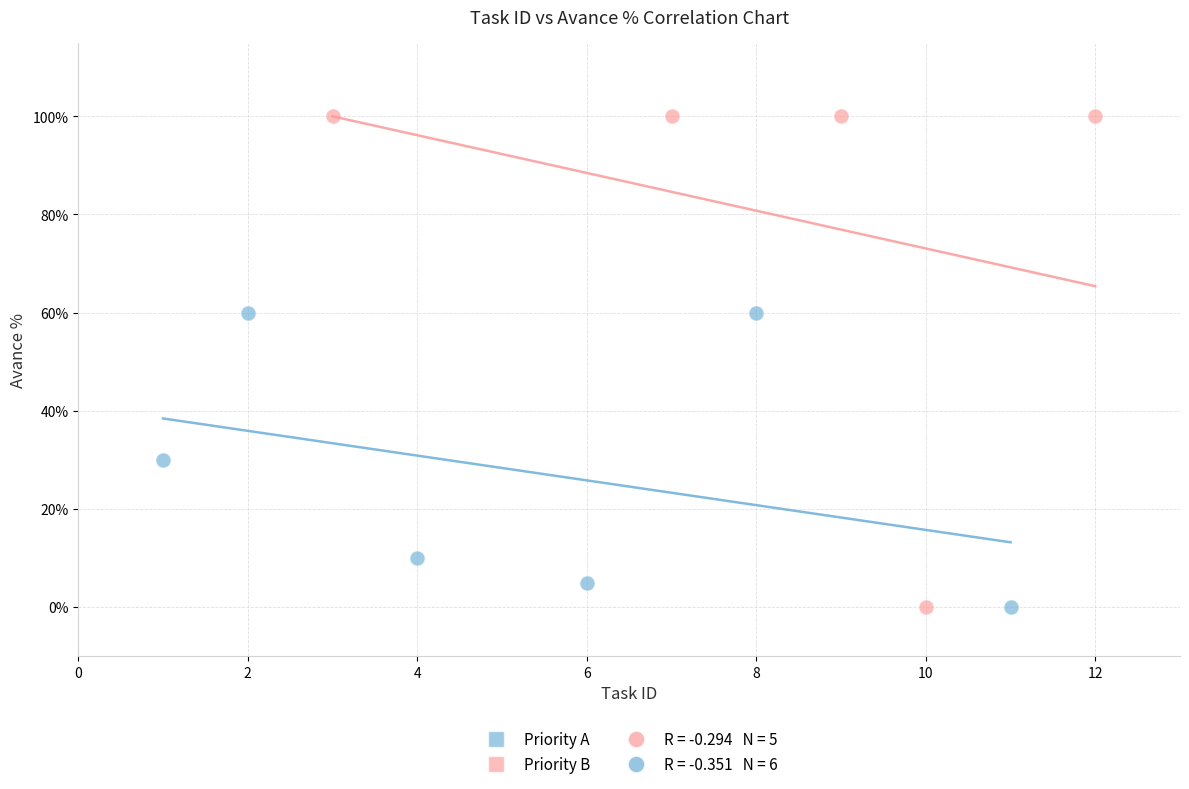

Which series reaches the maximum Y coordinate?

Priority B